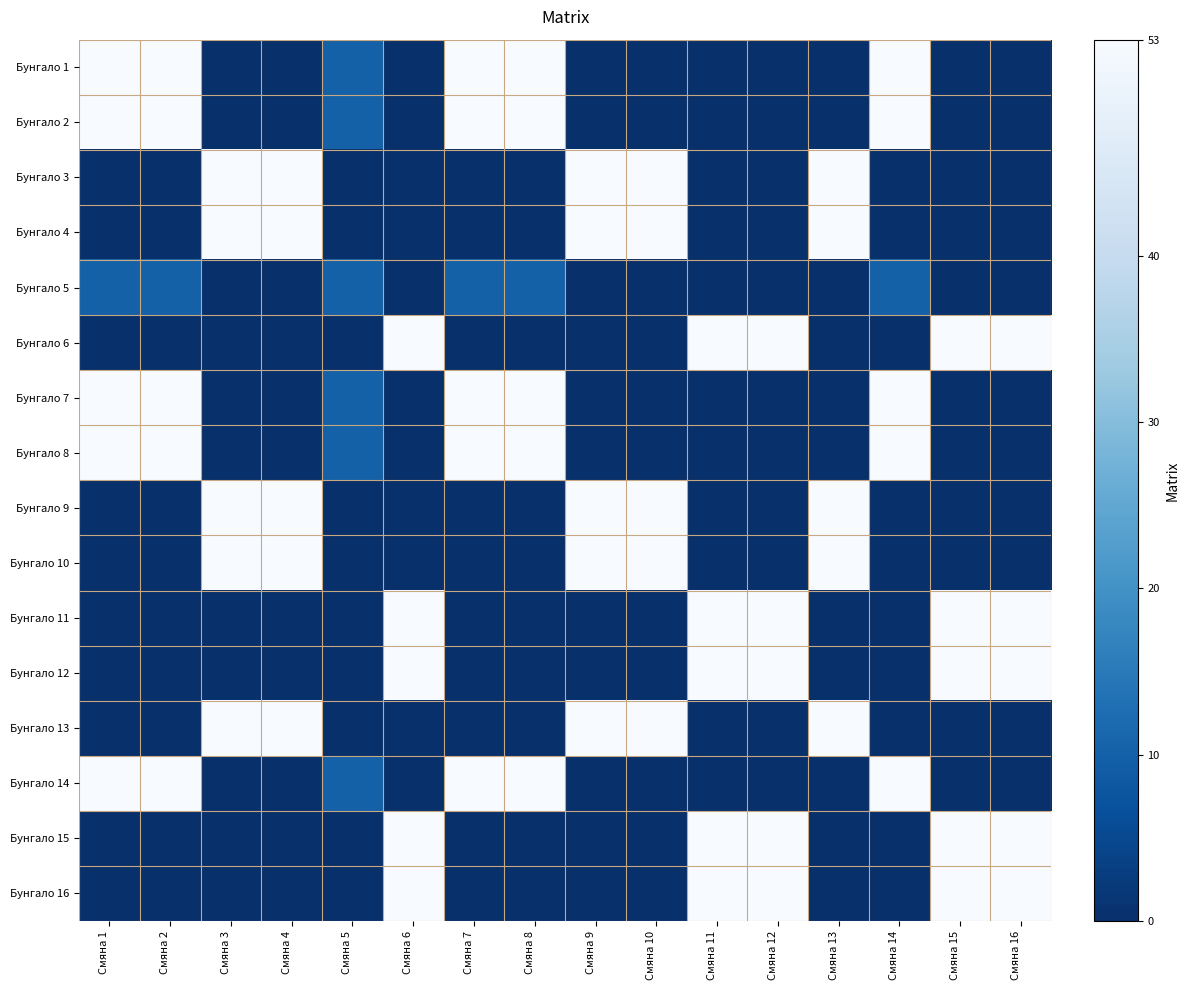

Reading left to right, what are all the values shown in this chart?

Бунгало 1: Смяна 1=53	Смяна 2=53	Смяна 3=0	Смяна 4=0	Смяна 5=10	Смяна 6=0	Смяна 7=53	Смяна 8=53	Смяна 9=0	Смяна 10=0	Смяна 11=0	Смяна 12=0	Смяна 13=0	Смяна 14=53	Смяна 15=0	Смяна 16=0
Бунгало 2: Смяна 1=53	Смяна 2=53	Смяна 3=0	Смяна 4=0	Смяна 5=10	Смяна 6=0	Смяна 7=53	Смяна 8=53	Смяна 9=0	Смяна 10=0	Смяна 11=0	Смяна 12=0	Смяна 13=0	Смяна 14=53	Смяна 15=0	Смяна 16=0
Бунгало 3: Смяна 1=0	Смяна 2=0	Смяна 3=53	Смяна 4=53	Смяна 5=0	Смяна 6=0	Смяна 7=0	Смяна 8=0	Смяна 9=53	Смяна 10=53	Смяна 11=0	Смяна 12=0	Смяна 13=53	Смяна 14=0	Смяна 15=0	Смяна 16=0
Бунгало 4: Смяна 1=0	Смяна 2=0	Смяна 3=53	Смяна 4=53	Смяна 5=0	Смяна 6=0	Смяна 7=0	Смяна 8=0	Смяна 9=53	Смяна 10=53	Смяна 11=0	Смяна 12=0	Смяна 13=53	Смяна 14=0	Смяна 15=0	Смяна 16=0
Бунгало 5: Смяна 1=10	Смяна 2=10	Смяна 3=0	Смяна 4=0	Смяна 5=10	Смяна 6=0	Смяна 7=10	Смяна 8=10	Смяна 9=0	Смяна 10=0	Смяна 11=0	Смяна 12=0	Смяна 13=0	Смяна 14=10	Смяна 15=0	Смяна 16=0
Бунгало 6: Смяна 1=0	Смяна 2=0	Смяна 3=0	Смяна 4=0	Смяна 5=0	Смяна 6=53	Смяна 7=0	Смяна 8=0	Смяна 9=0	Смяна 10=0	Смяна 11=53	Смяна 12=53	Смяна 13=0	Смяна 14=0	Смяна 15=53	Смяна 16=53
Бунгало 7: Смяна 1=53	Смяна 2=53	Смяна 3=0	Смяна 4=0	Смяна 5=10	Смяна 6=0	Смяна 7=53	Смяна 8=53	Смяна 9=0	Смяна 10=0	Смяна 11=0	Смяна 12=0	Смяна 13=0	Смяна 14=53	Смяна 15=0	Смяна 16=0
Бунгало 8: Смяна 1=53	Смяна 2=53	Смяна 3=0	Смяна 4=0	Смяна 5=10	Смяна 6=0	Смяна 7=53	Смяна 8=53	Смяна 9=0	Смяна 10=0	Смяна 11=0	Смяна 12=0	Смяна 13=0	Смяна 14=53	Смяна 15=0	Смяна 16=0
Бунгало 9: Смяна 1=0	Смяна 2=0	Смяна 3=53	Смяна 4=53	Смяна 5=0	Смяна 6=0	Смяна 7=0	Смяна 8=0	Смяна 9=53	Смяна 10=53	Смяна 11=0	Смяна 12=0	Смяна 13=53	Смяна 14=0	Смяна 15=0	Смяна 16=0
Бунгало 10: Смяна 1=0	Смяна 2=0	Смяна 3=53	Смяна 4=53	Смяна 5=0	Смяна 6=0	Смяна 7=0	Смяна 8=0	Смяна 9=53	Смяна 10=53	Смяна 11=0	Смяна 12=0	Смяна 13=53	Смяна 14=0	Смяна 15=0	Смяна 16=0
Бунгало 11: Смяна 1=0	Смяна 2=0	Смяна 3=0	Смяна 4=0	Смяна 5=0	Смяна 6=53	Смяна 7=0	Смяна 8=0	Смяна 9=0	Смяна 10=0	Смяна 11=53	Смяна 12=53	Смяна 13=0	Смяна 14=0	Смяна 15=53	Смяна 16=53
Бунгало 12: Смяна 1=0	Смяна 2=0	Смяна 3=0	Смяна 4=0	Смяна 5=0	Смяна 6=53	Смяна 7=0	Смяна 8=0	Смяна 9=0	Смяна 10=0	Смяна 11=53	Смяна 12=53	Смяна 13=0	Смяна 14=0	Смяна 15=53	Смяна 16=53
Бунгало 13: Смяна 1=0	Смяна 2=0	Смяна 3=53	Смяна 4=53	Смяна 5=0	Смяна 6=0	Смяна 7=0	Смяна 8=0	Смяна 9=53	Смяна 10=53	Смяна 11=0	Смяна 12=0	Смяна 13=53	Смяна 14=0	Смяна 15=0	Смяна 16=0
Бунгало 14: Смяна 1=53	Смяна 2=53	Смяна 3=0	Смяна 4=0	Смяна 5=10	Смяна 6=0	Смяна 7=53	Смяна 8=53	Смяна 9=0	Смяна 10=0	Смяна 11=0	Смяна 12=0	Смяна 13=0	Смяна 14=53	Смяна 15=0	Смяна 16=0
Бунгало 15: Смяна 1=0	Смяна 2=0	Смяна 3=0	Смяна 4=0	Смяна 5=0	Смяна 6=53	Смяна 7=0	Смяна 8=0	Смяна 9=0	Смяна 10=0	Смяна 11=53	Смяна 12=53	Смяна 13=0	Смяна 14=0	Смяна 15=53	Смяна 16=53
Бунгало 16: Смяна 1=0	Смяна 2=0	Смяна 3=0	Смяна 4=0	Смяна 5=0	Смяна 6=53	Смяна 7=0	Смяна 8=0	Смяна 9=0	Смяна 10=0	Смяна 11=53	Смяна 12=53	Смяна 13=0	Смяна 14=0	Смяна 15=53	Смяна 16=53